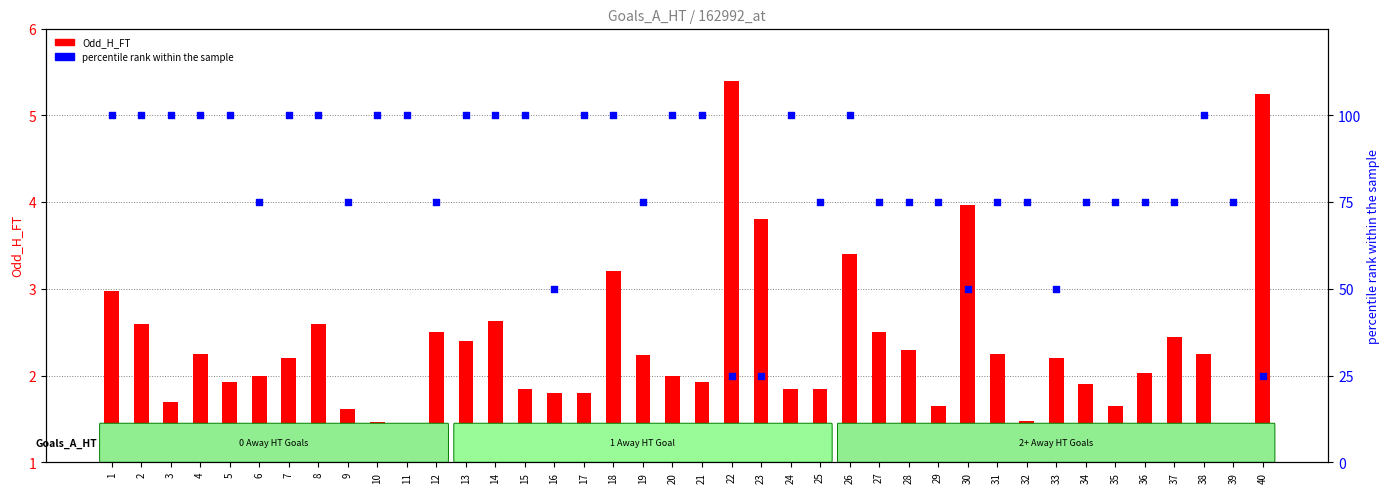

Which series contains the highest Y value?

percentile rank within the sample